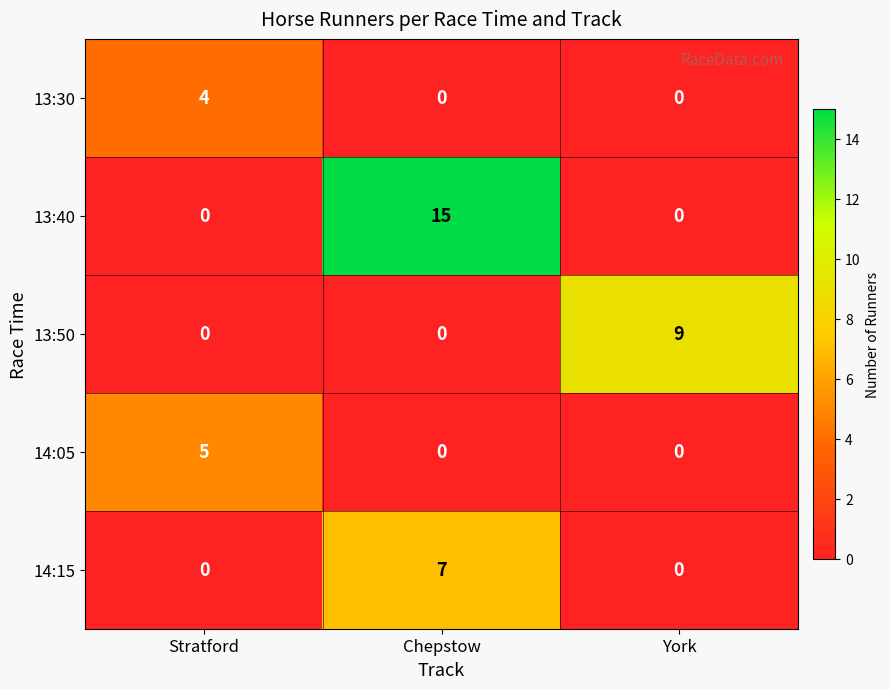

Which series has the largest total across all categories?

13:40